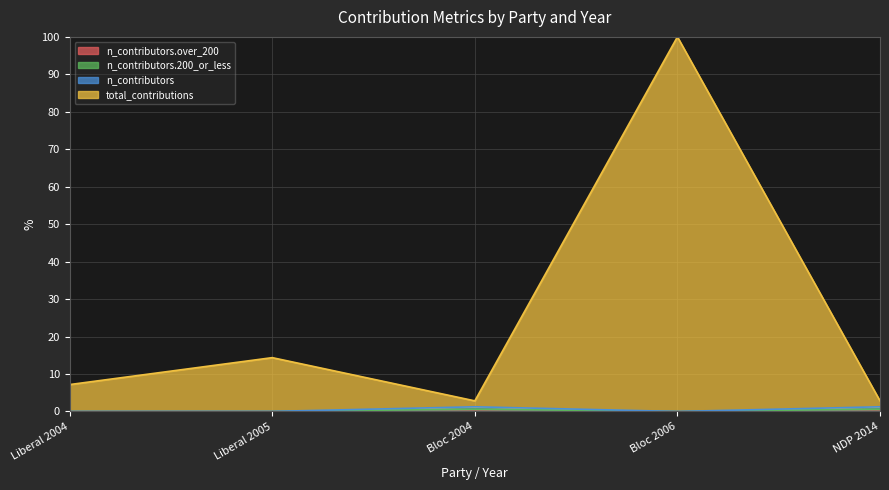

Which series has the largest total across all categories?

total_contributions